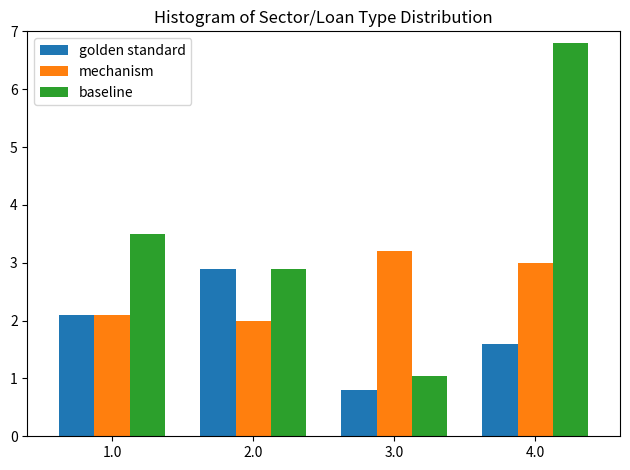

Where does the mechanism series first go above 3?

3.0